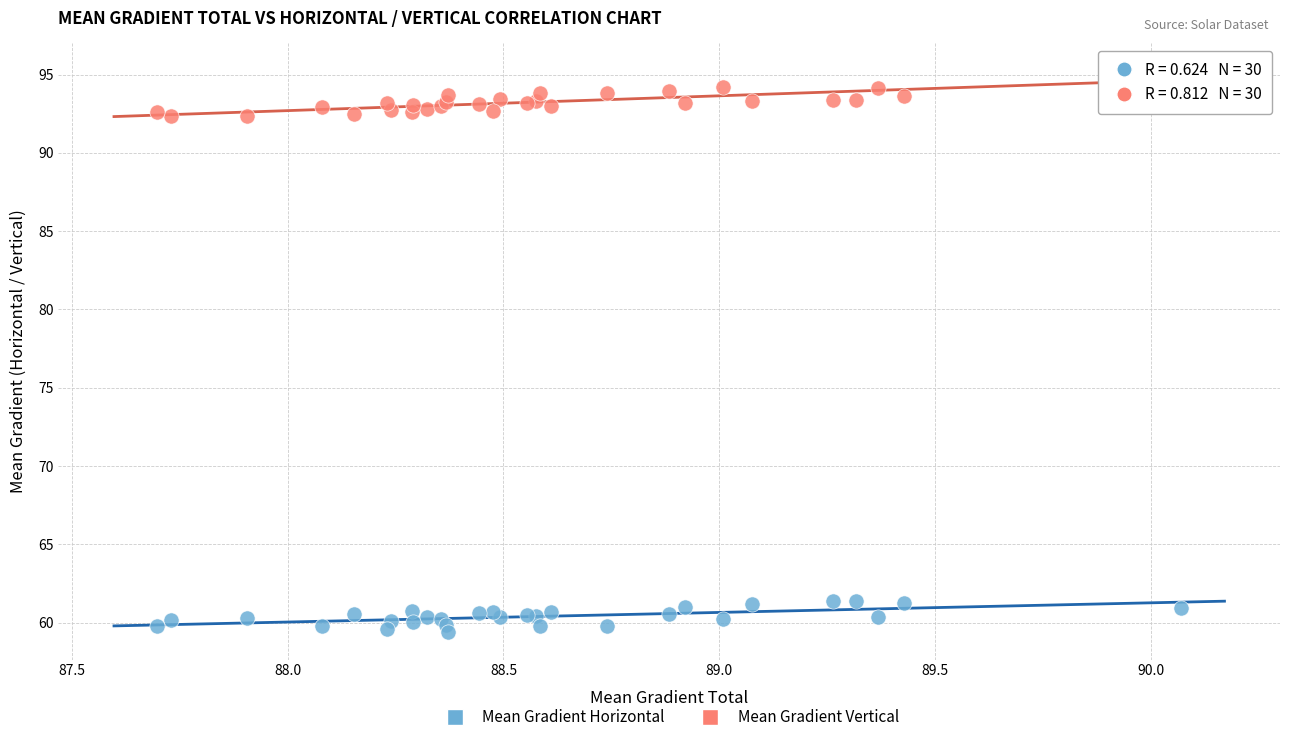

What is the X range (max minus min) for the scatter plot?

2.4